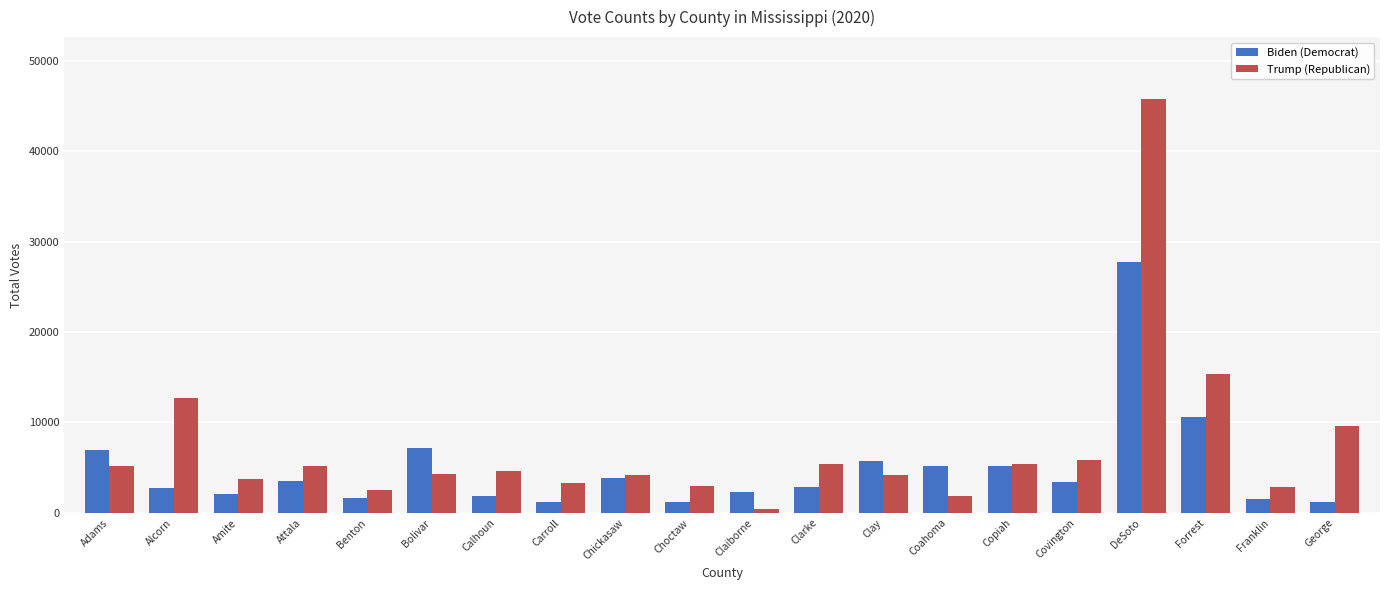

The value of Trump (Republican) at DeSoto is 24150. True or false?

False